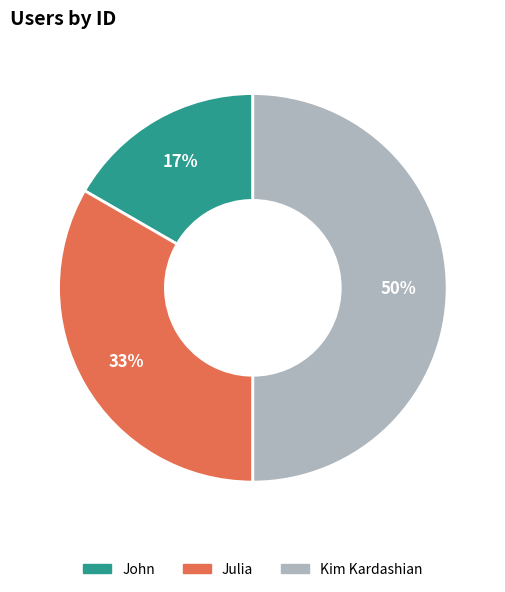

Which has a higher value, John or Julia?

Julia